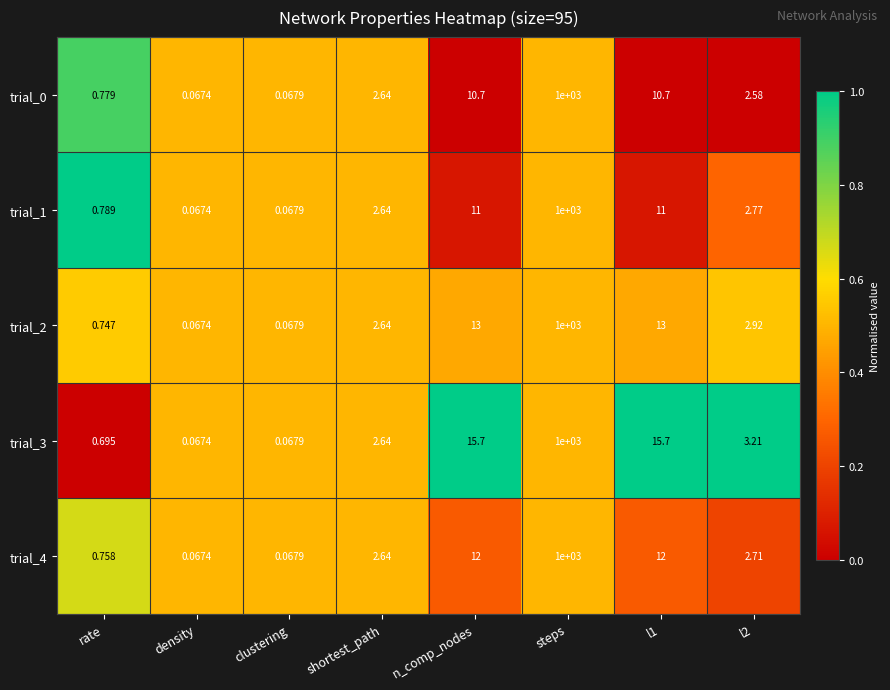

At which label does trial_2 first exceed 2?

shortest_path